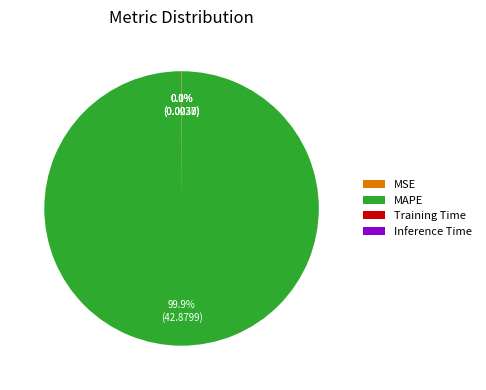

What is the majority slice?

MAPE